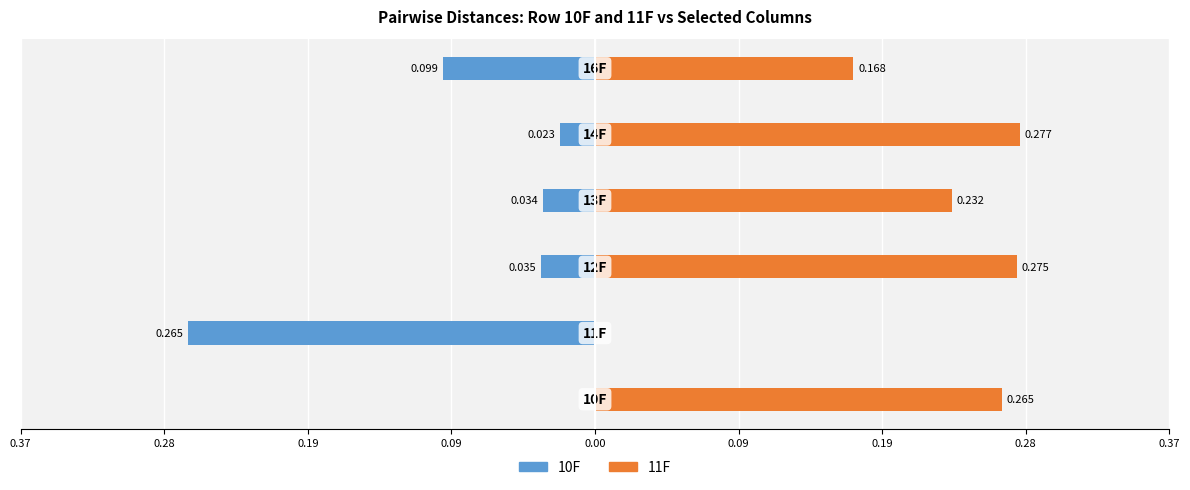

Which series has the largest total across all categories?

11F